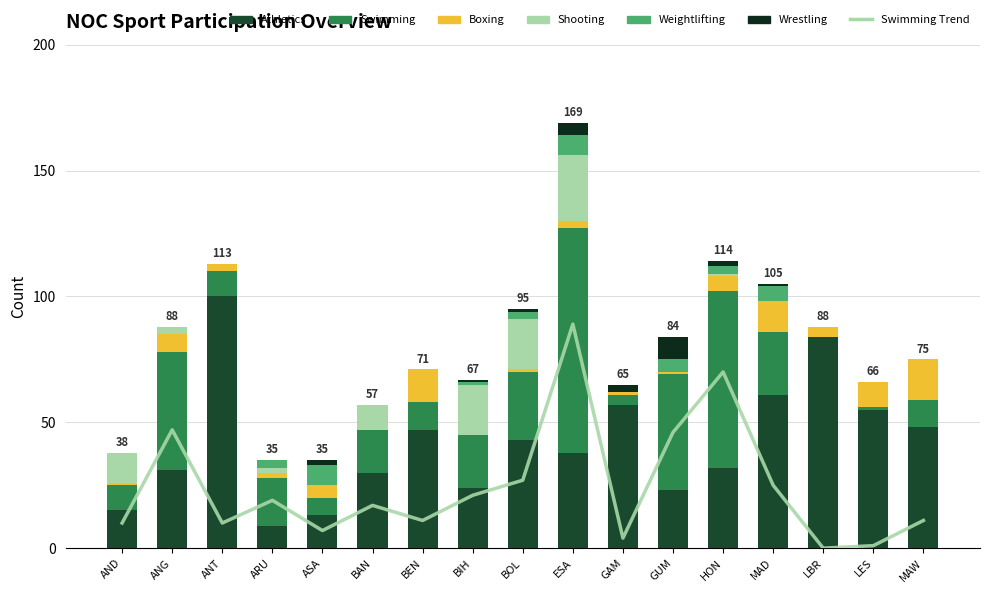

What is the spread (max minus min) of values at ANG?

47